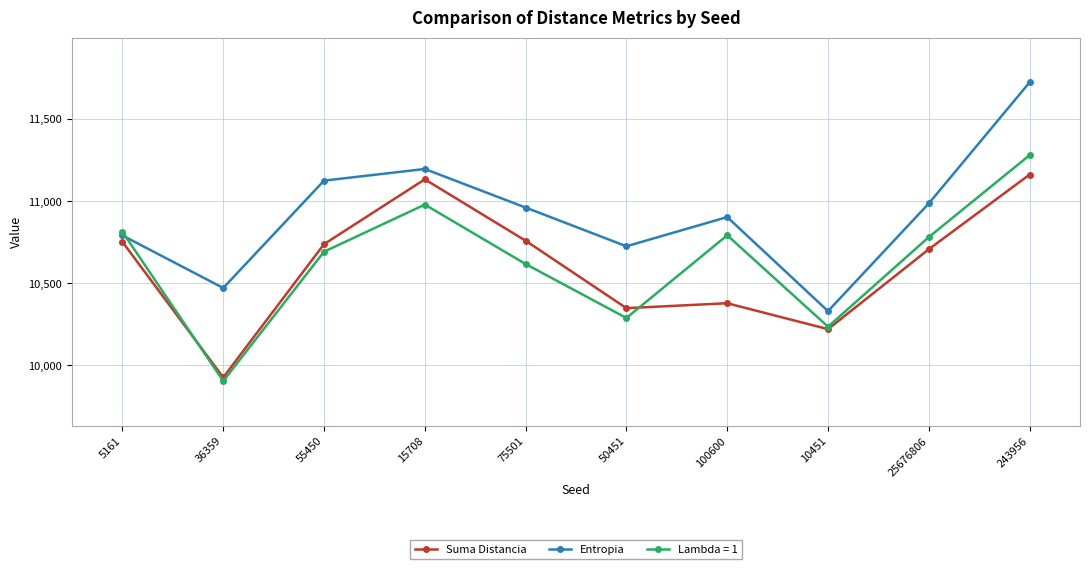

What is the sum of the Suma Distancia values at 25676806 and 36359?

20633